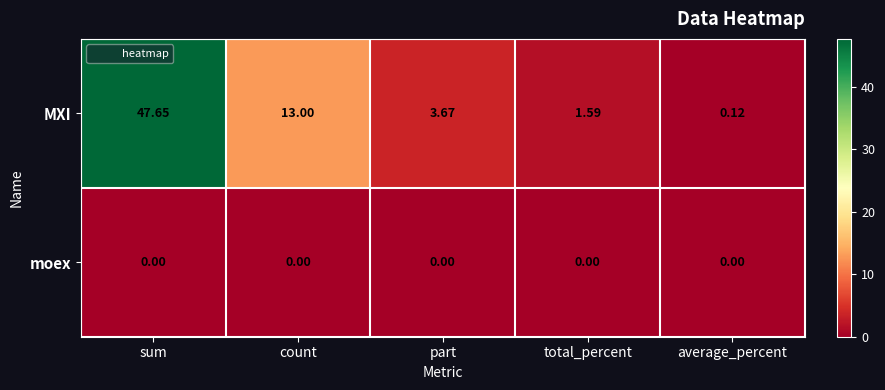

Which series has the largest total across all categories?

MXI